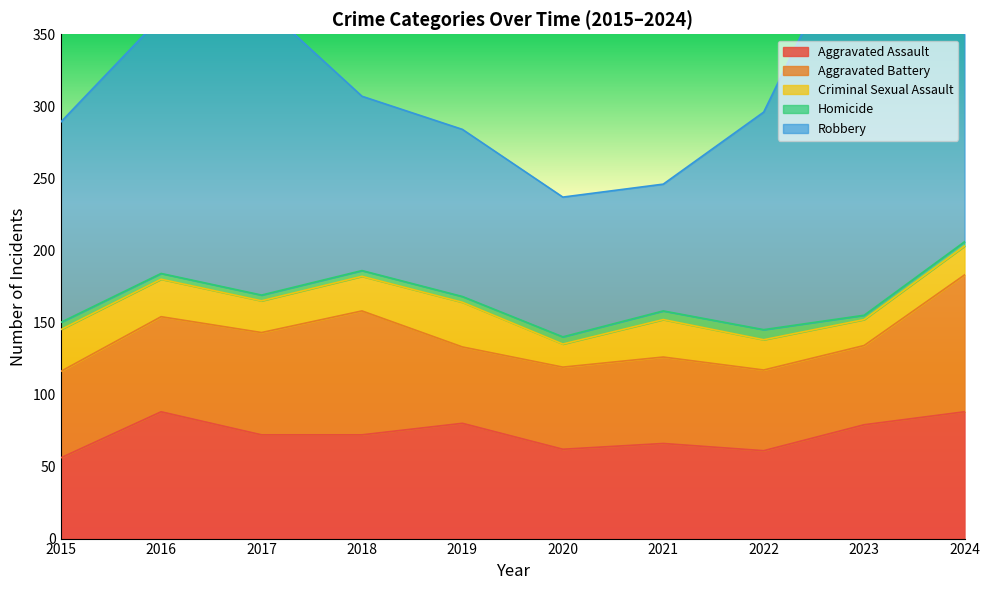

The Criminal Sexual Assault series shows 24 at 2018. True or false?

True